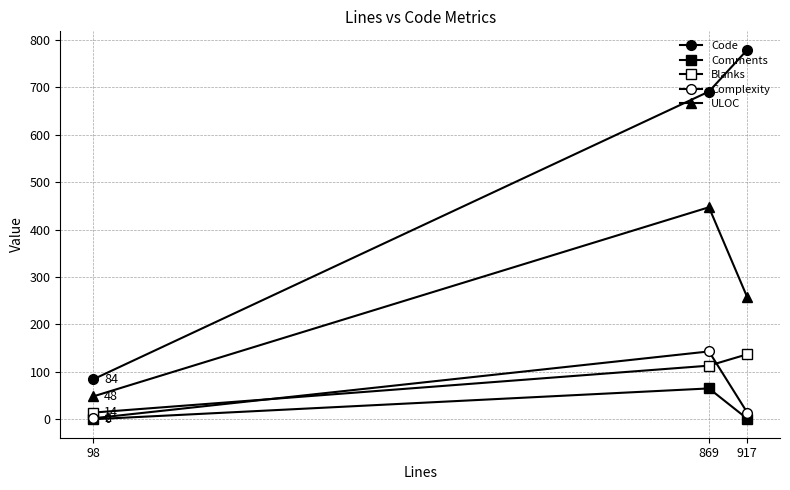

Which category has the lowest value in the Complexity series?

98